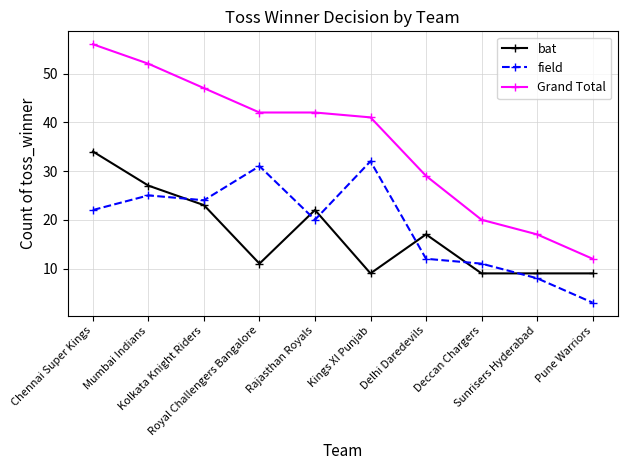

True or false: bat and Grand Total cross at least once.

False